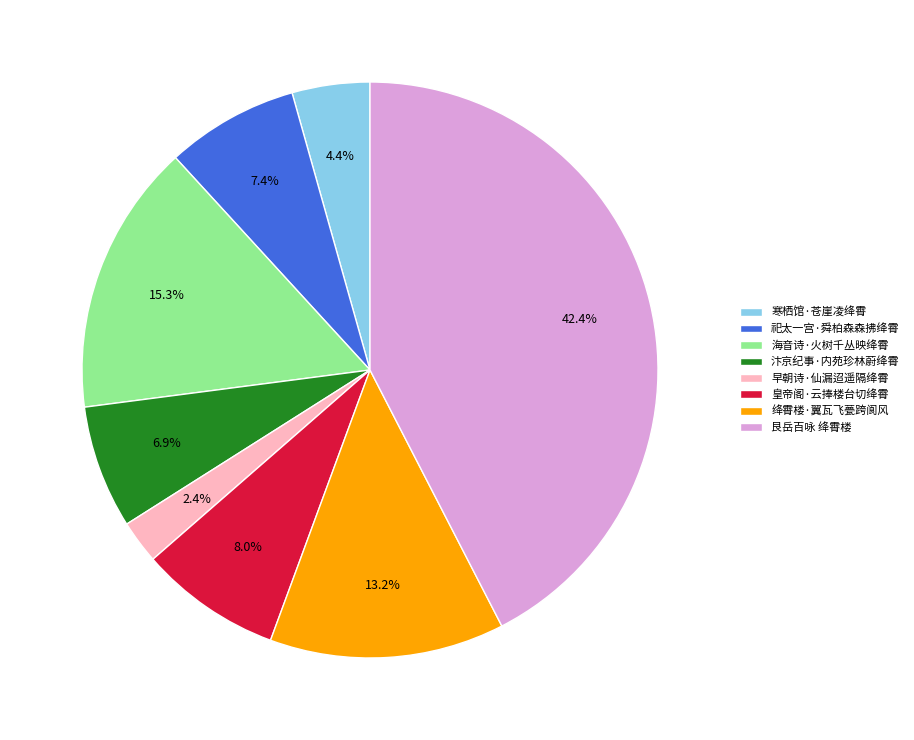

To the nearest percent, what is the difference between the 祀太一宫·舜柏森森拂绛霄 and 艮岳百咏 绛霄楼 slice percentages?

35%